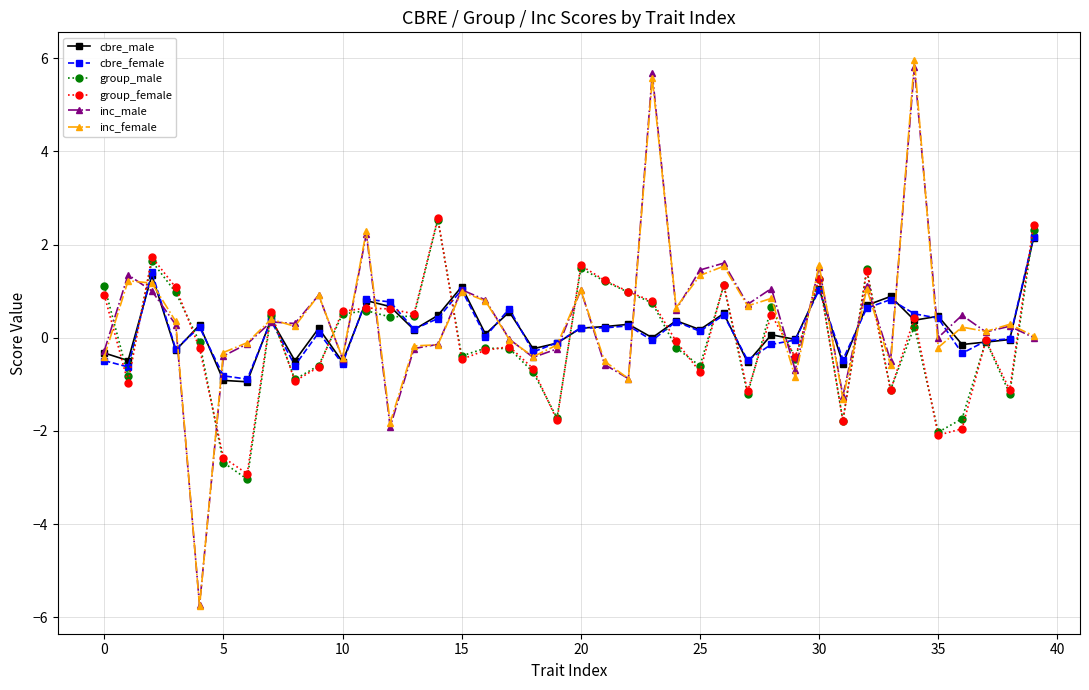

What is the greatest value displayed?

6.0